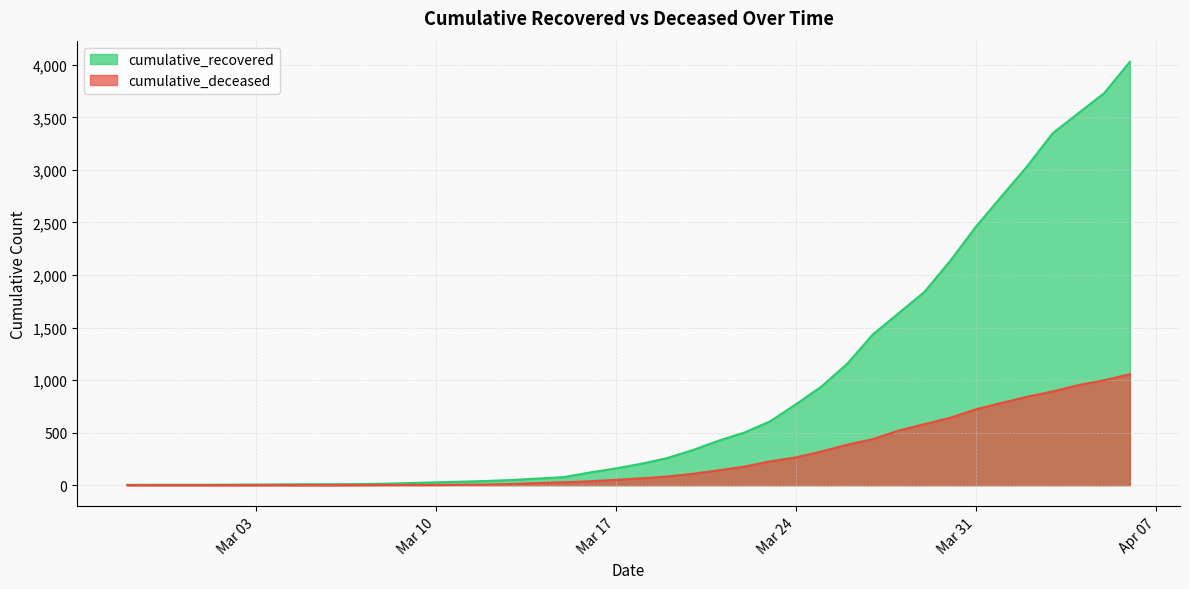

Which has a higher value, 2020-03-12 or 2020-03-05?

2020-03-12